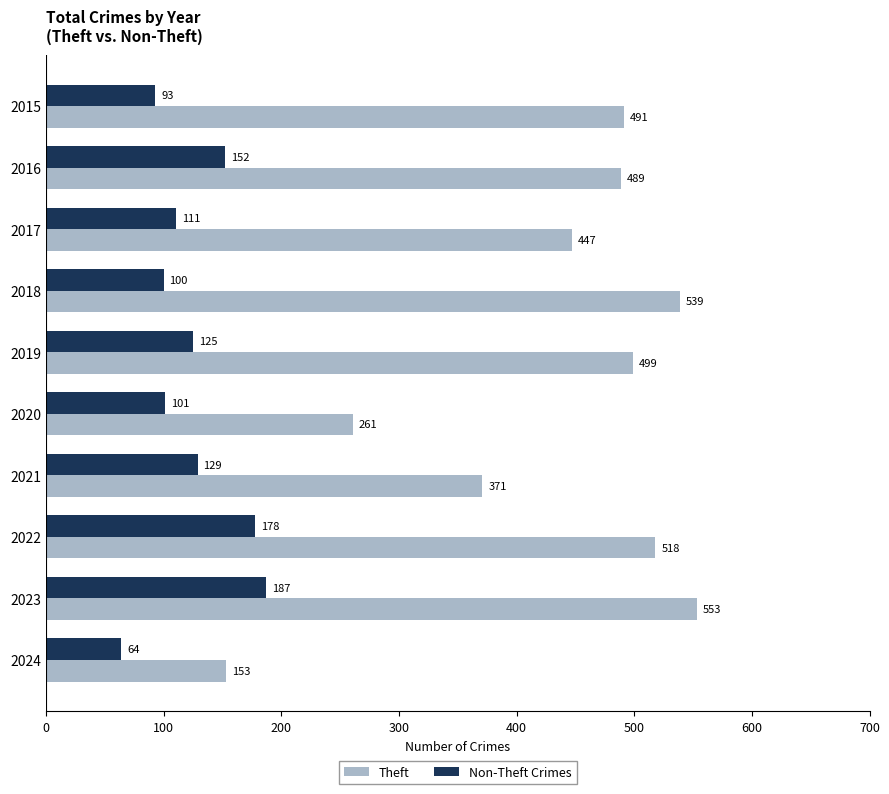

Rank the series by their maximum value, from highest to lowest.

Theft, Non-Theft Crimes